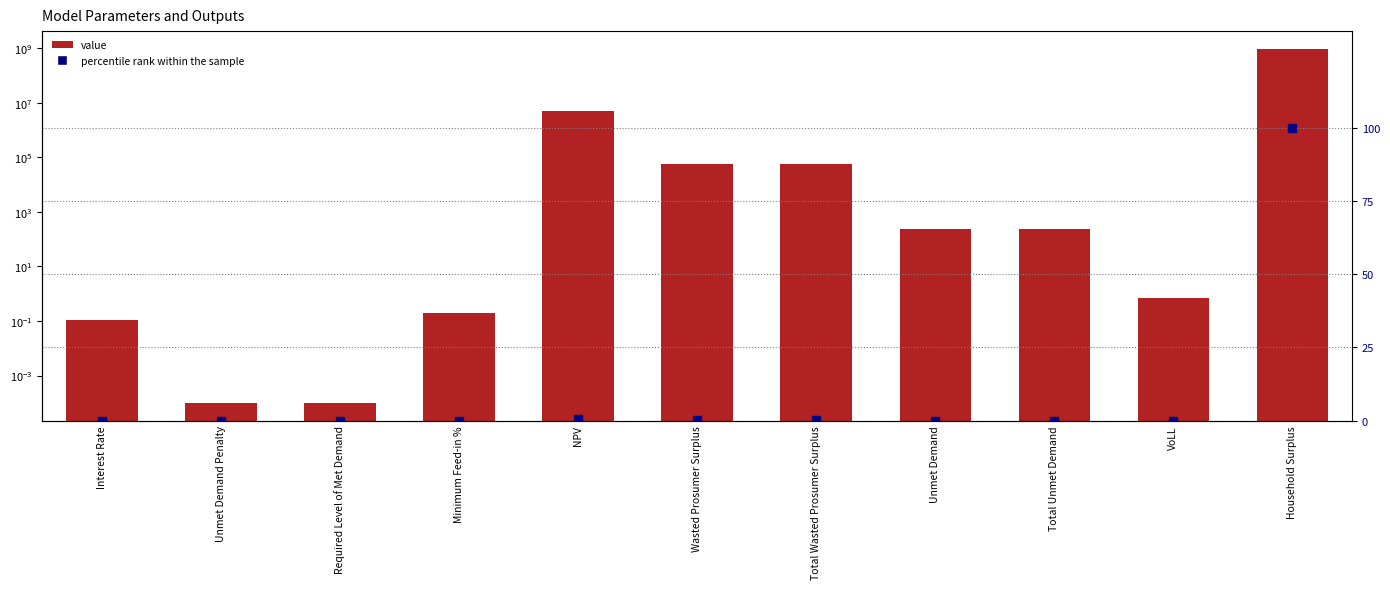

Which series has the largest total across all categories?

value